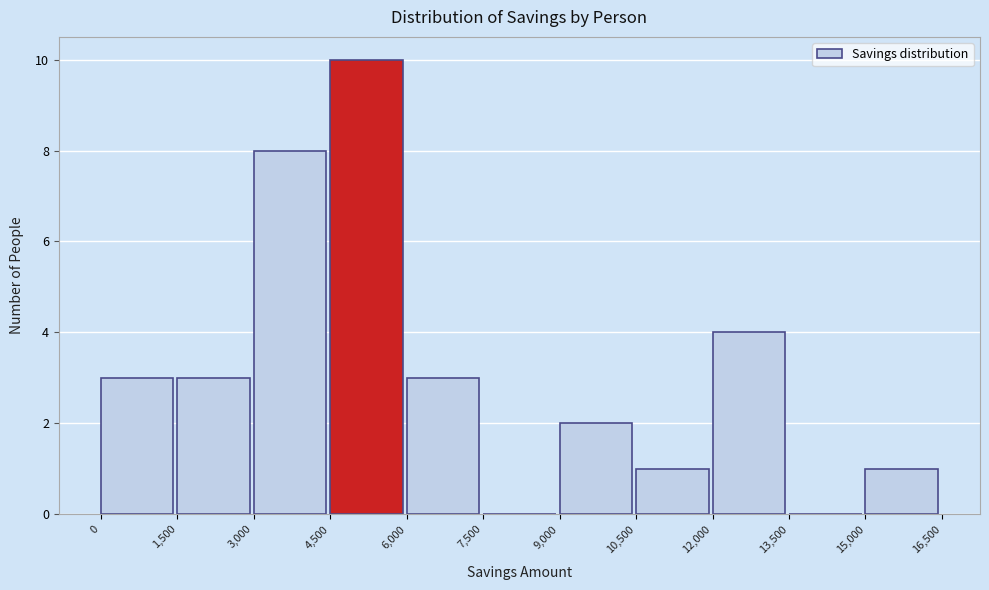

Over which range of the x-axis is the bar tallest?

4,500 to 6,000